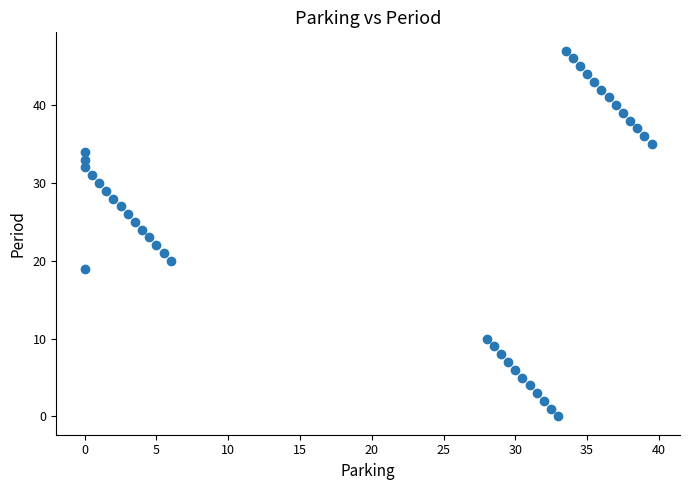

What is the range of Y values (max minus min)?

47